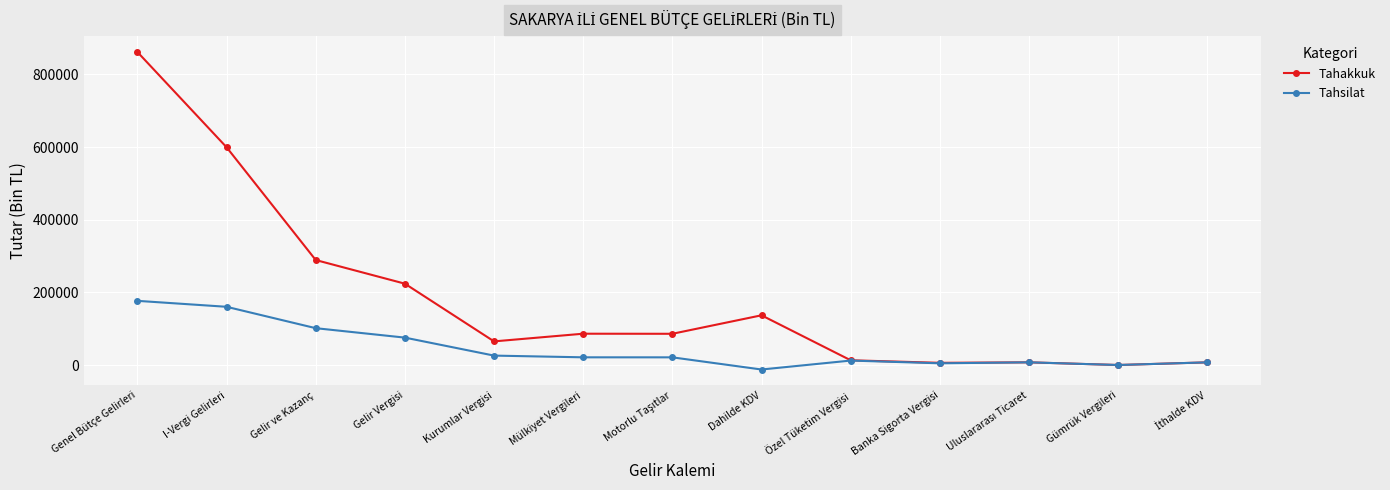

What is the label of the 1st point from the left?

Genel Bütçe Gelirleri